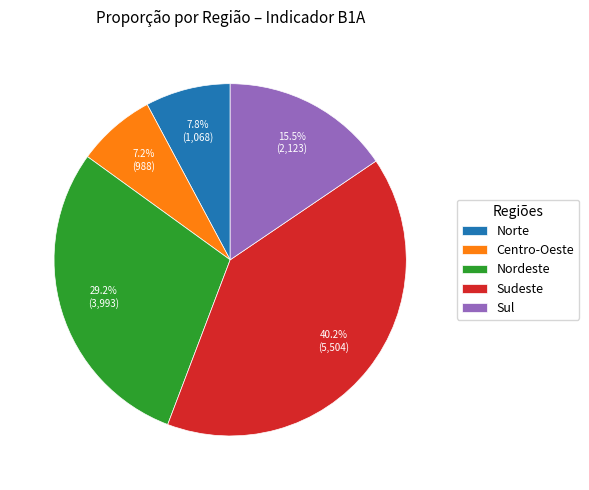

To the nearest percent, what is the combined percentage of Sudeste and Nordeste?

69%